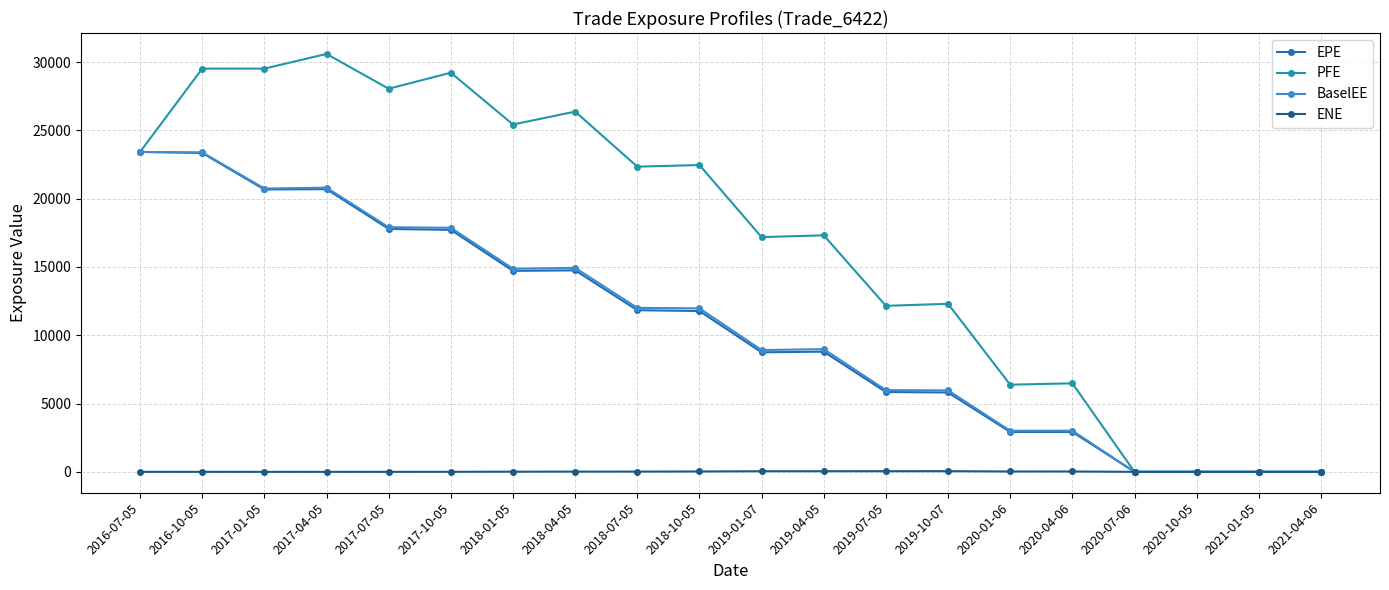

What are all the series names shown in the legend?

EPE, PFE, BaselEE, ENE